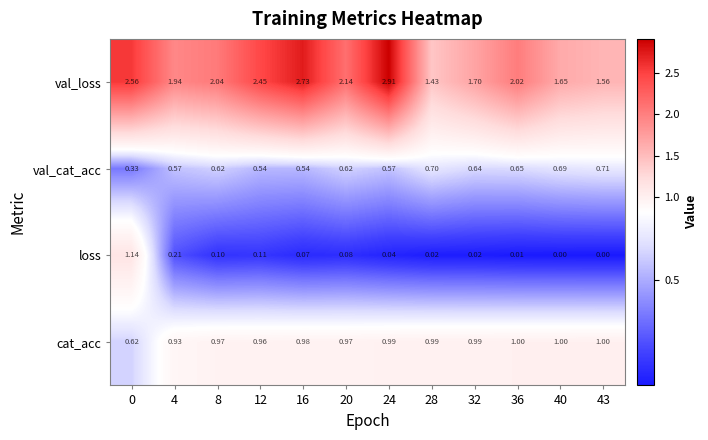

Rank the series at 12 from lowest to highest value.

loss, val_cat_acc, cat_acc, val_loss